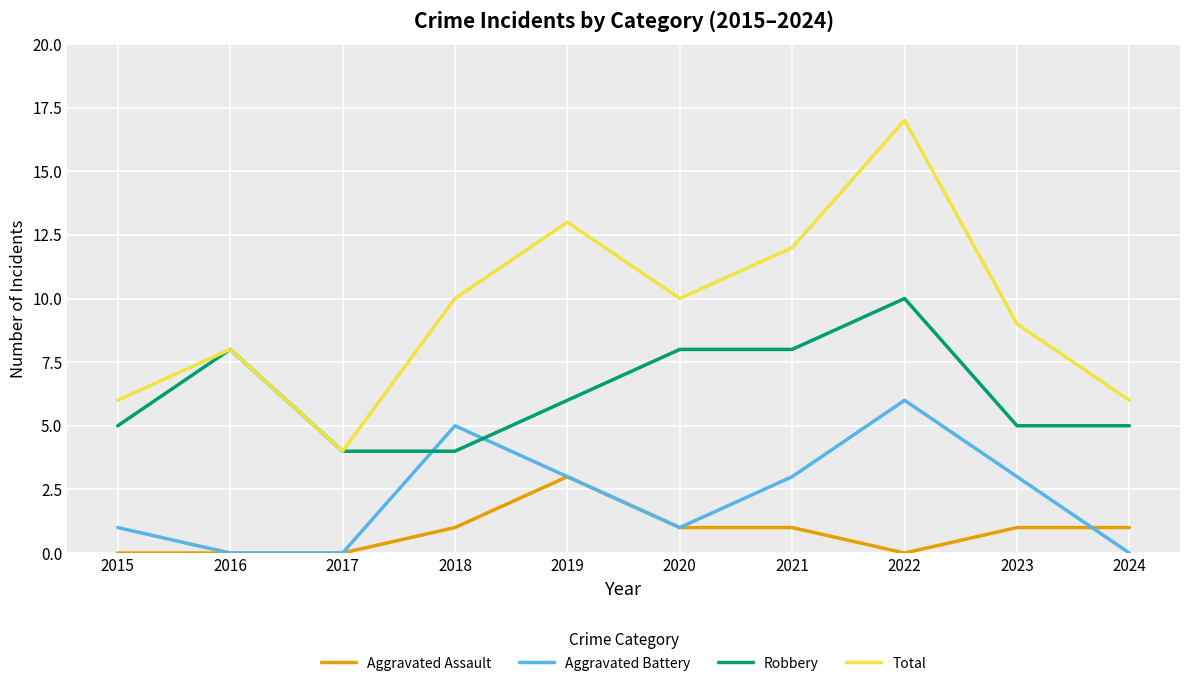

List the series in order of their overall mean, lowest first.

Aggravated Assault, Aggravated Battery, Robbery, Total